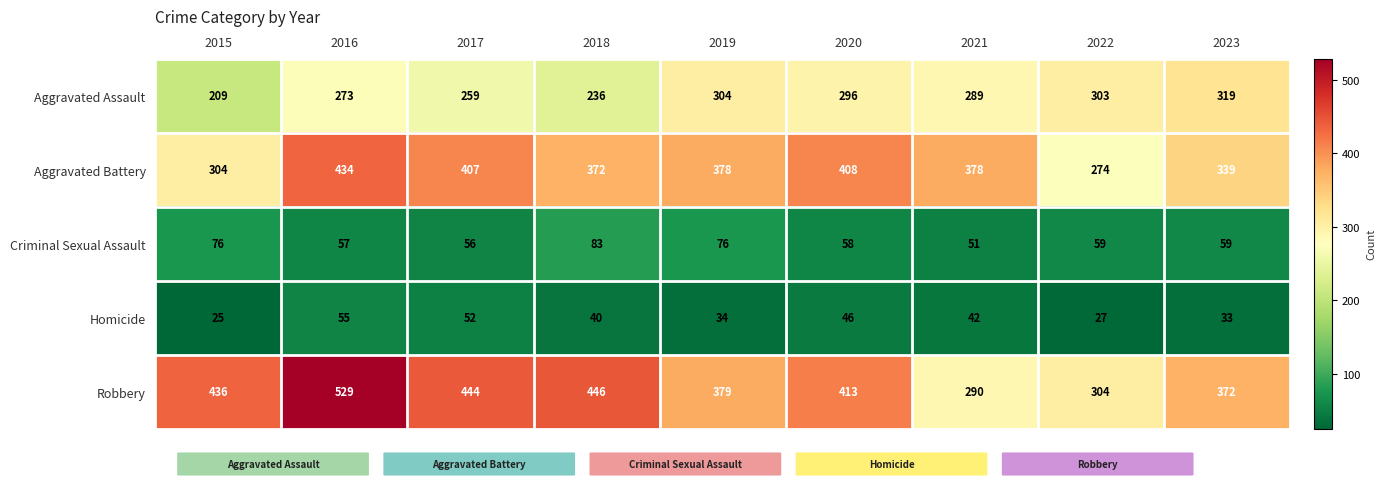

How many distinct data groups are displayed?

5